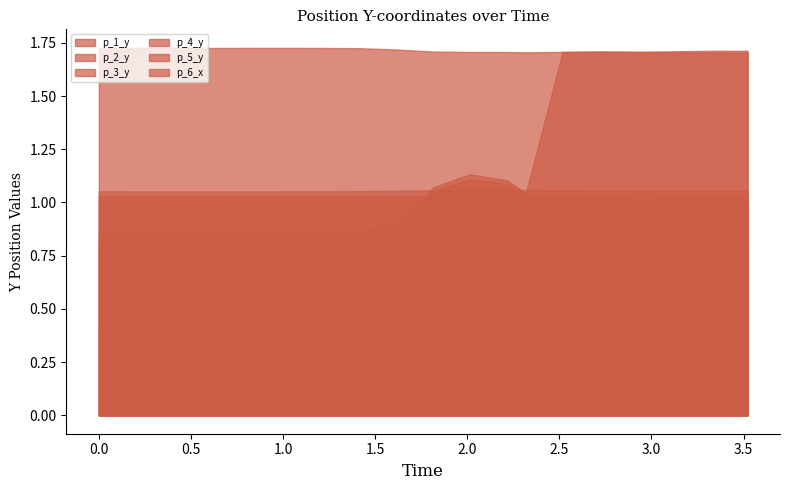

What is the sum of all p_3_y values?

16.5